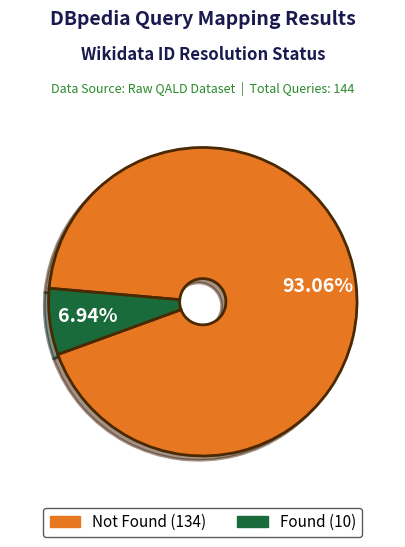

Is there any slice that represents more than half of the pie?

Yes